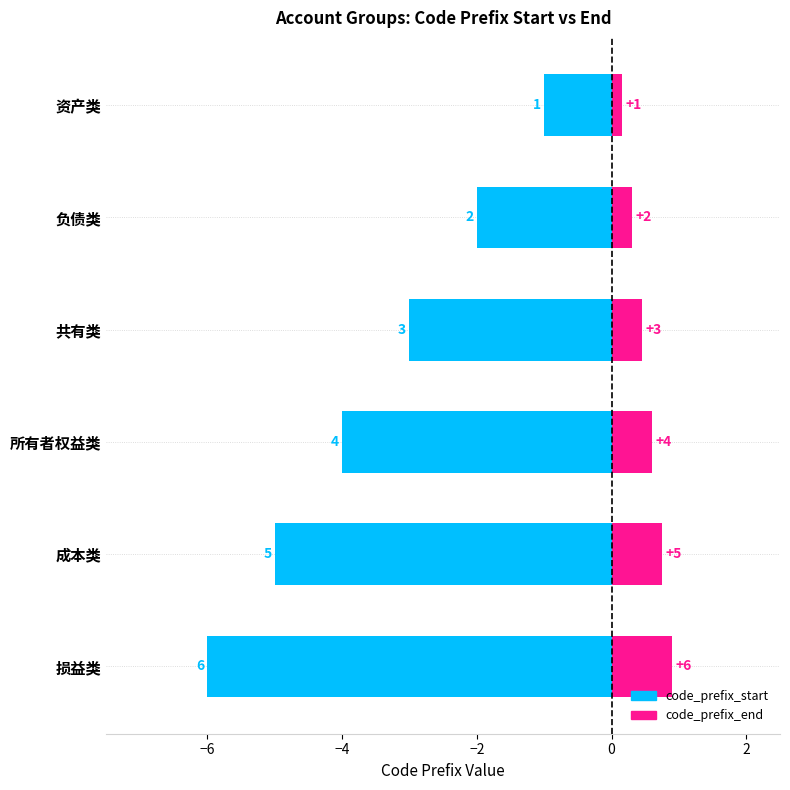

What is the greatest value displayed?

6